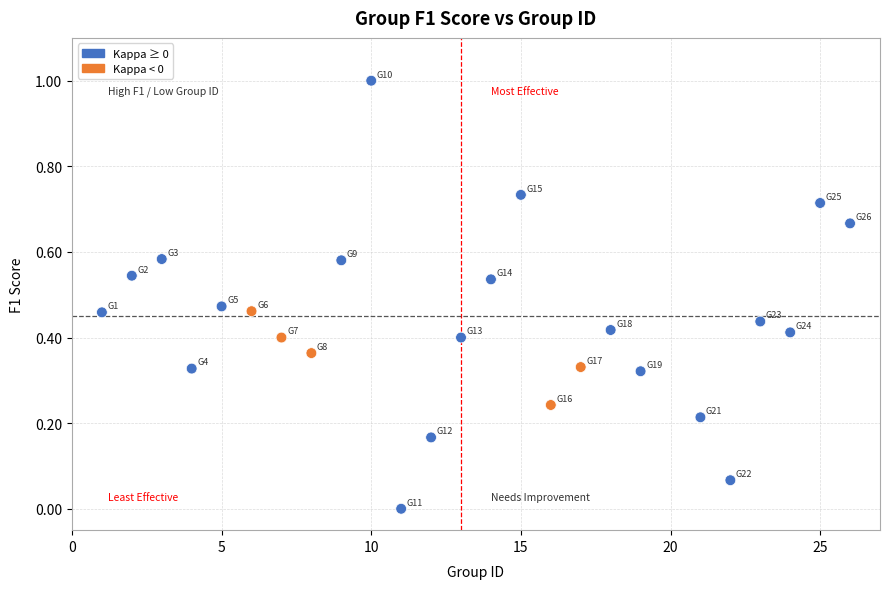

What is the range of X values (max minus min)?

25.0